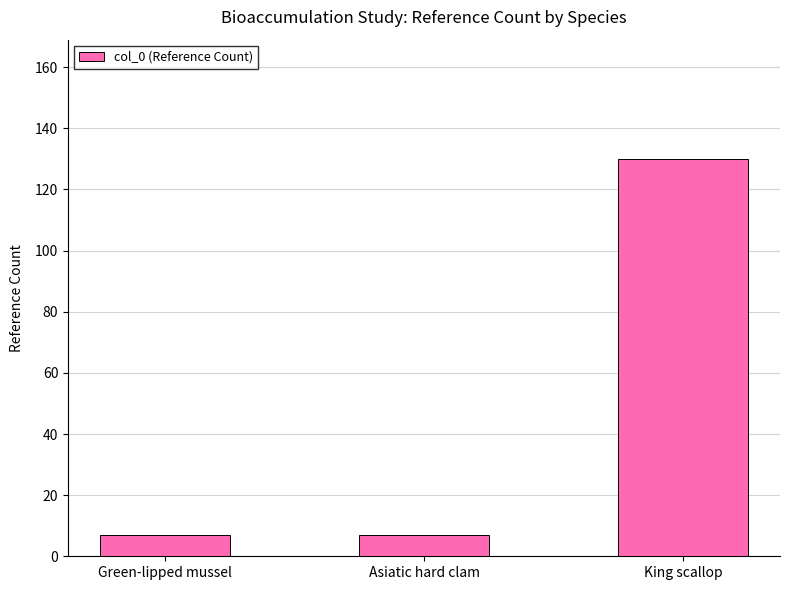

What is the label of the 3rd bar from the right?

Green-lipped mussel